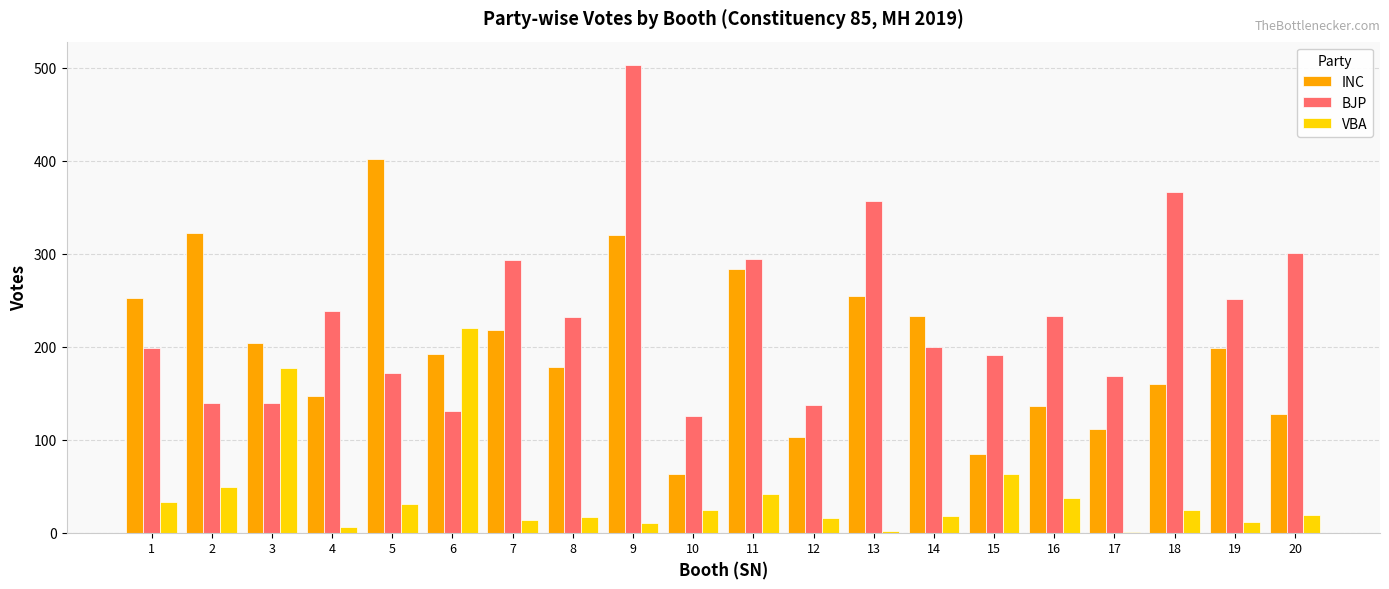

Between 5 and 14, which series saw the biggest shift?

INC